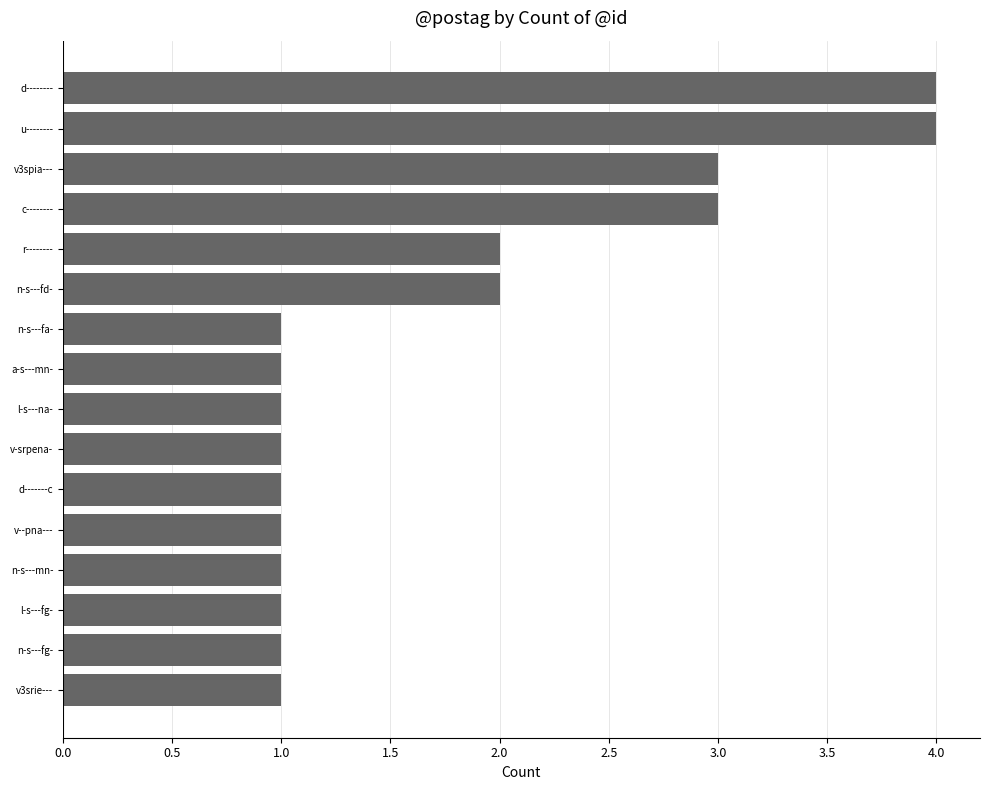

Reading top to bottom, transcribe all the data shown in this chart.

4	4	3	3	2	2	1	1	1	1	1	1	1	1	1	1